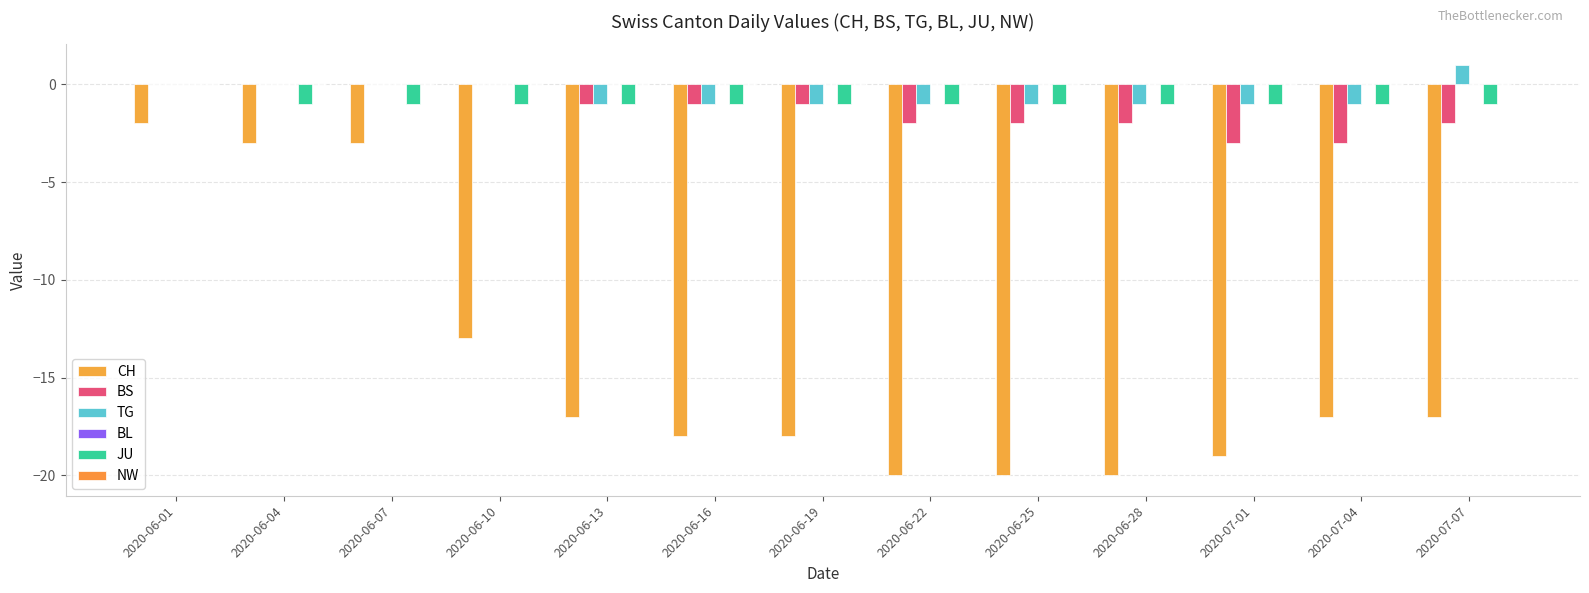

Reading right to left, what are all the values shown in this chart?

CH: -17	-17	-19	-20	-20	-20	-18	-18	-17	-13	-3	-3	-2
BS: -2	-3	-3	-2	-2	-2	-1	-1	-1	0	0	0	0
TG: 1	-1	-1	-1	-1	-1	-1	-1	-1	0	0	0	0
BL: 0	0	0	0	0	0	0	0	0	0	0	0	0
JU: -1	-1	-1	-1	-1	-1	-1	-1	-1	-1	-1	-1	0
NW: 0	0	0	0	0	0	0	0	0	0	0	0	0